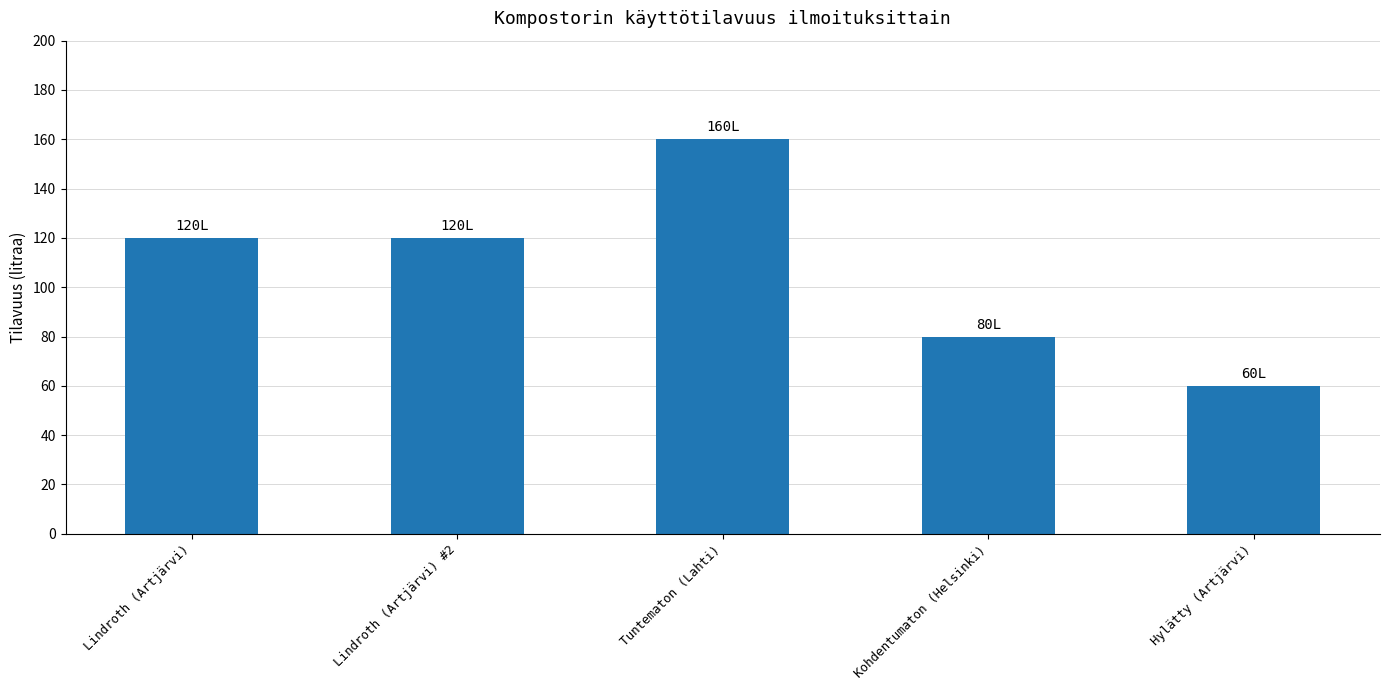

Which category has the lowest value across all series?

Hylätty (Artjärvi)